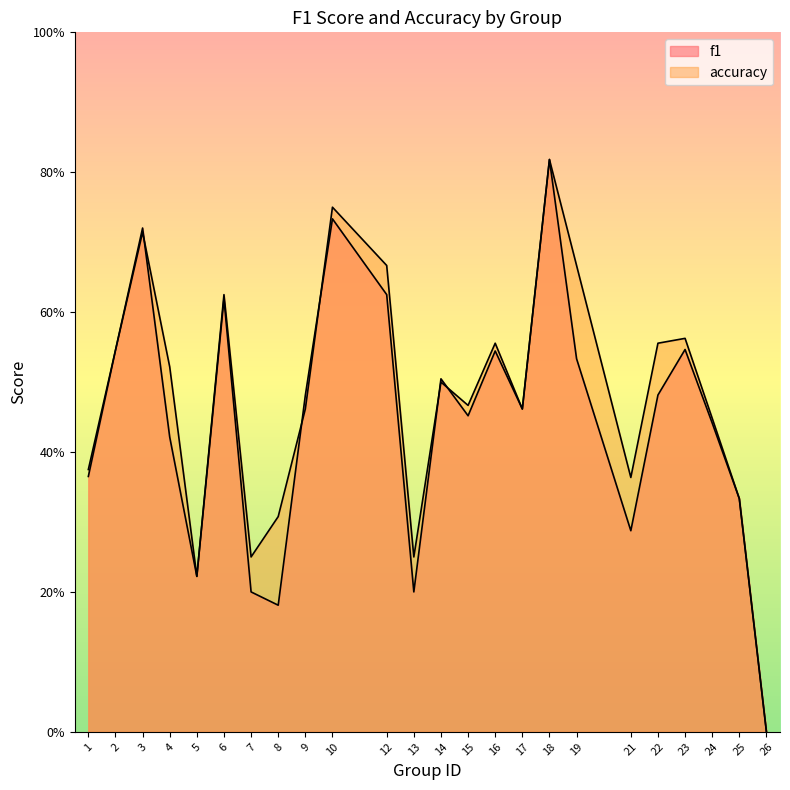

List the labels in order of f1 value, largest first.

18, 10, 3, 12, 6, 23, 2, 16, 19, 14, 22, 9, 17, 15, 24, 4, 1, 25, 21, 5, 7, 13, 8, 26